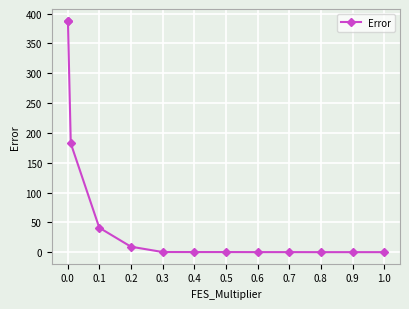

What is the average value?

77.9